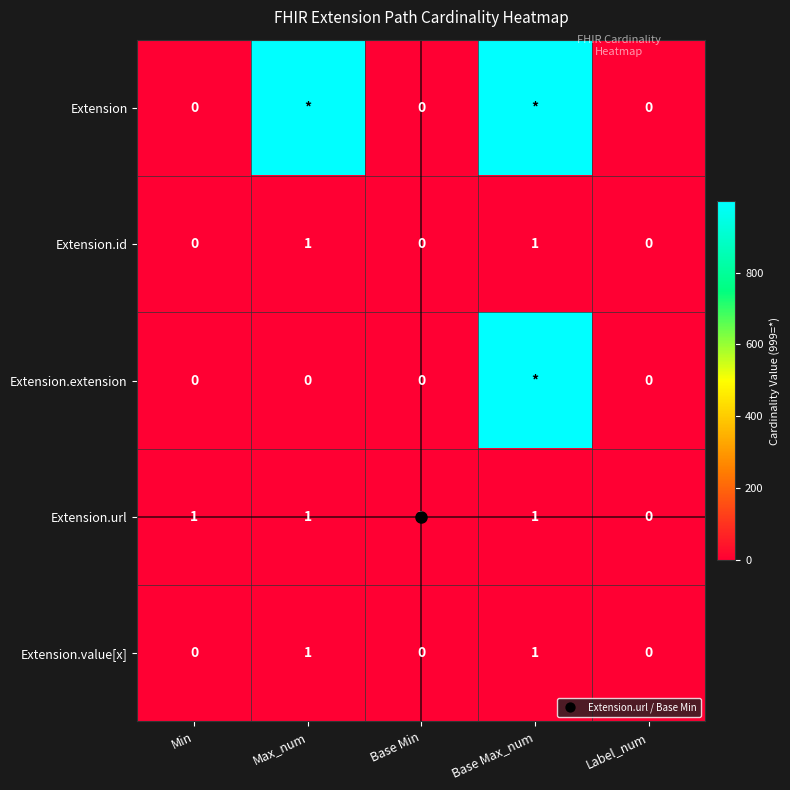

What is the difference between the second highest and second lowest values in the Extension.id series?

1